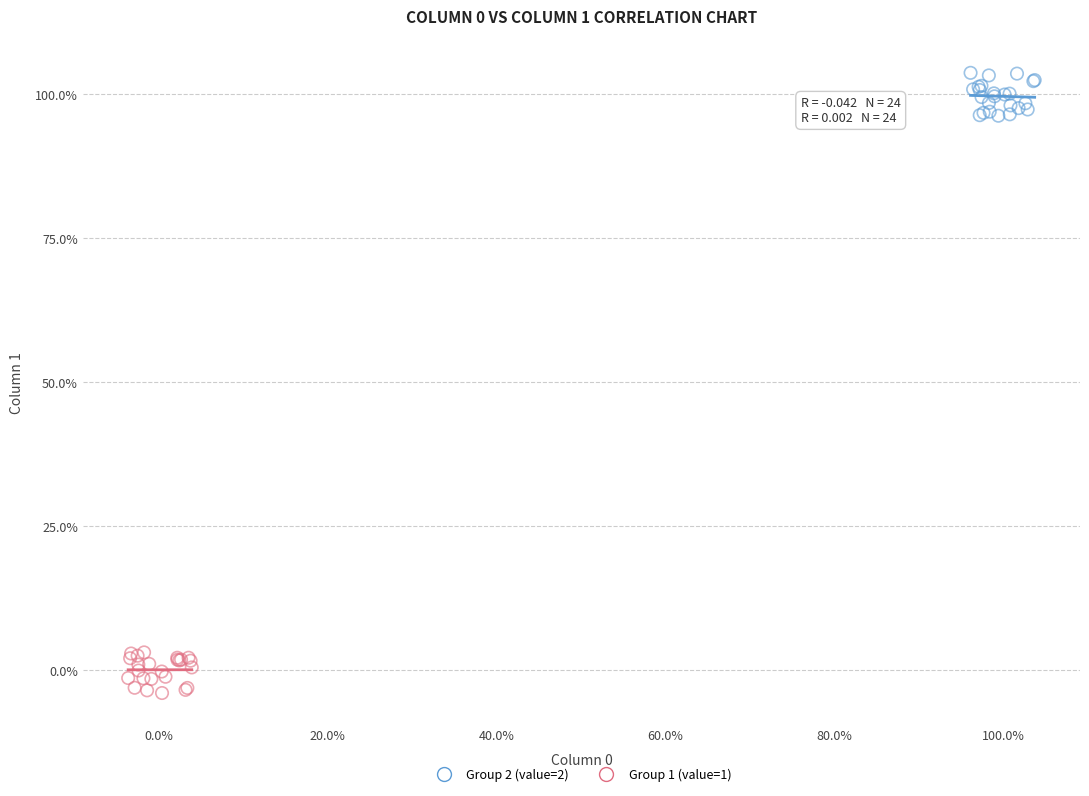

Which series reaches the minimum Y coordinate?

Group 1 (value=1)